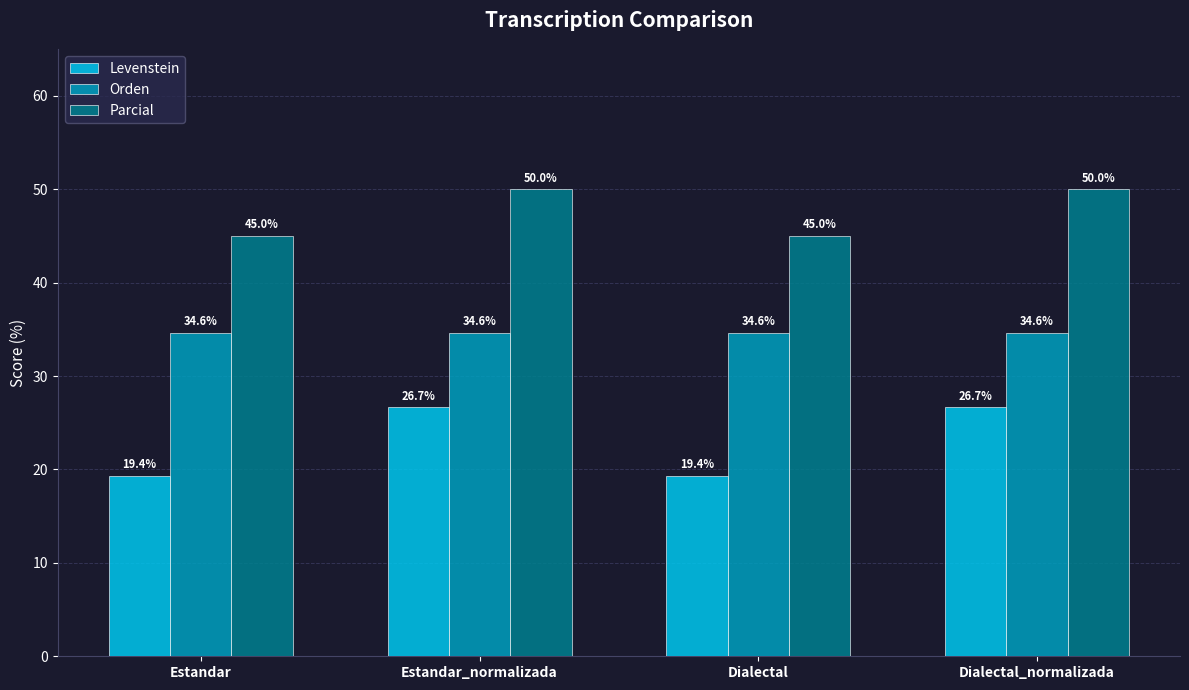

Reading right to left, transcribe all the data shown in this chart.

Levenstein: Dialectal_normalizada=26.7	Dialectal=19.4	Estandar_normalizada=26.7	Estandar=19.4
Orden: Dialectal_normalizada=34.6	Dialectal=34.6	Estandar_normalizada=34.6	Estandar=34.6
Parcial: Dialectal_normalizada=50.0	Dialectal=45.0	Estandar_normalizada=50.0	Estandar=45.0